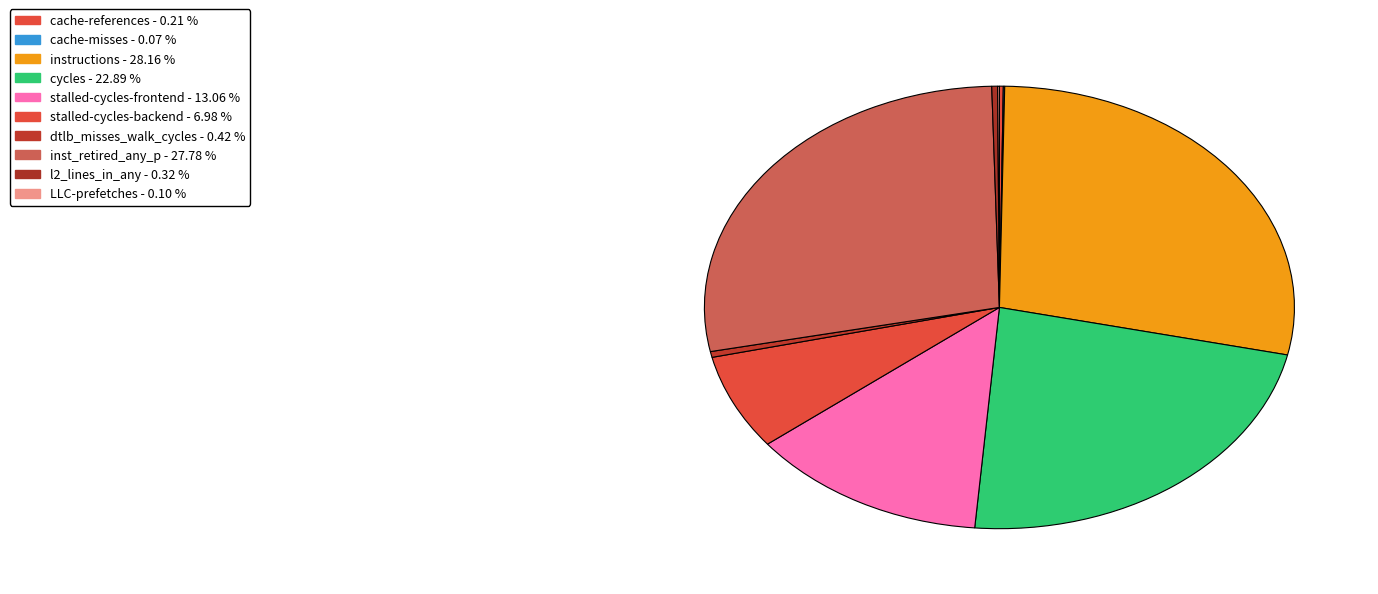

What percentage is NOT represented by cache-misses?

99.9%